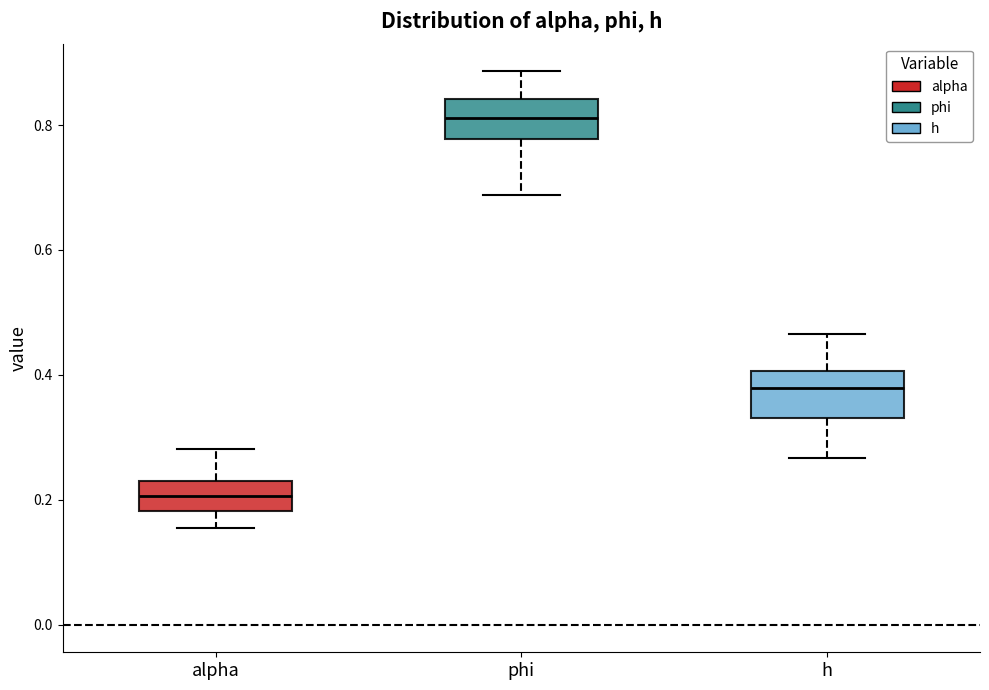

Which box's median line is the highest?

phi